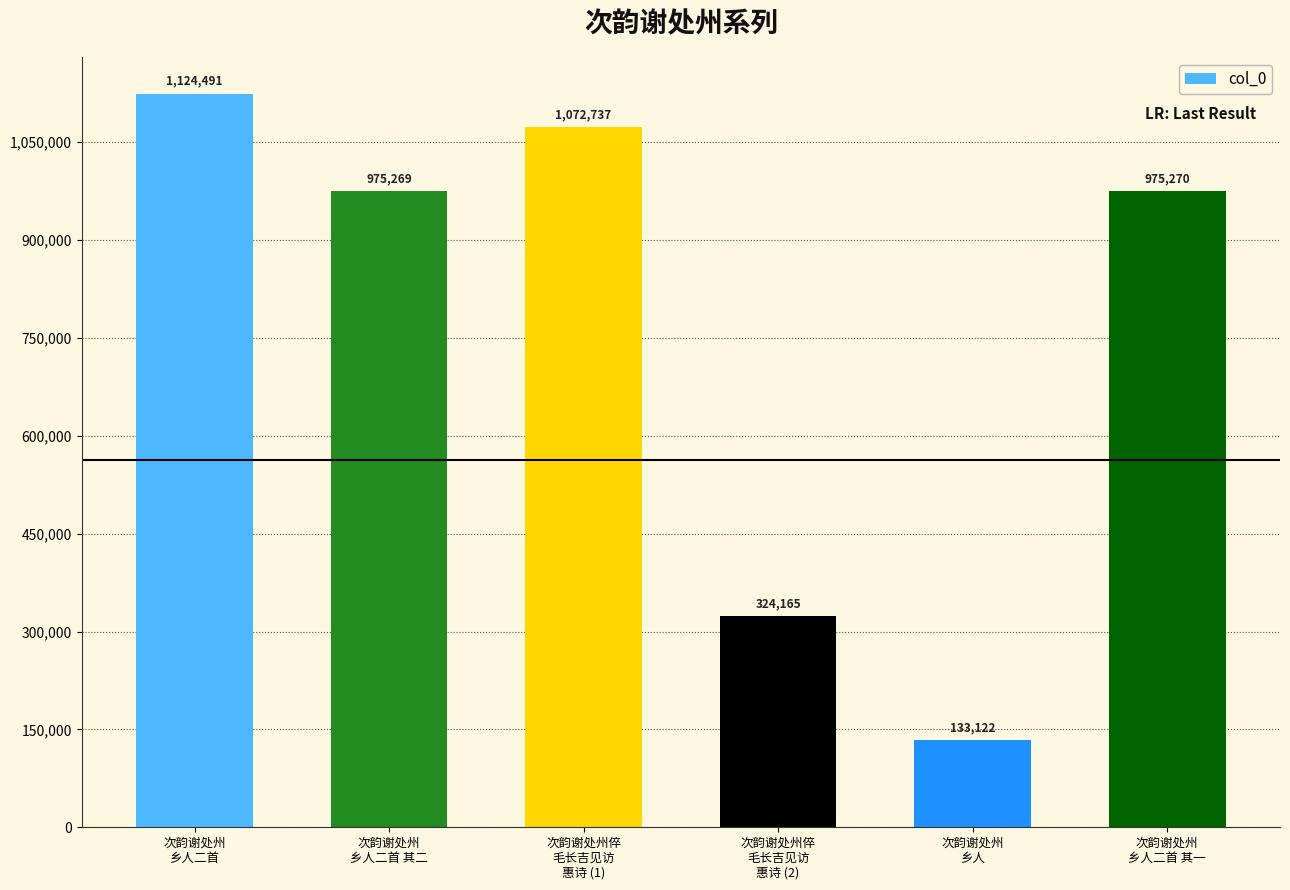

What is the label of the 2nd bar from the left?

次韵谢处州
乡人二首 其二